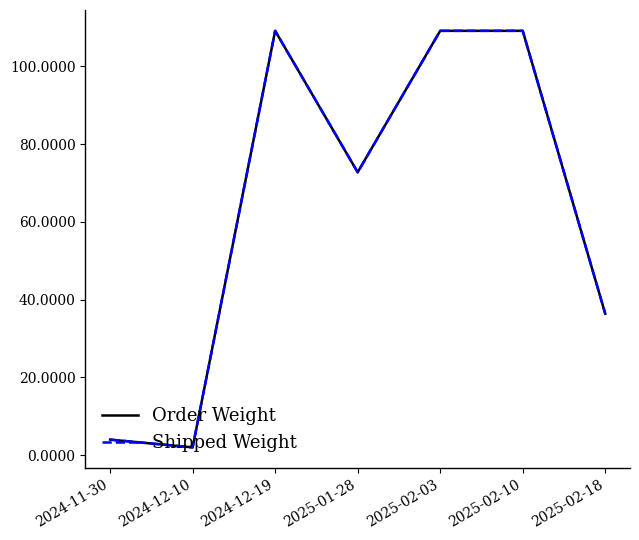

What is the difference between the maximum and second lowest values in the Order Weight series?

105.1